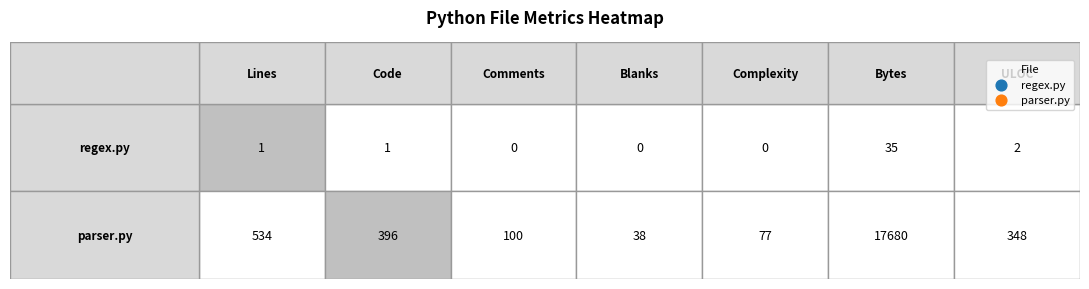

At which category does the chart reach its minimum across all series?

Comments